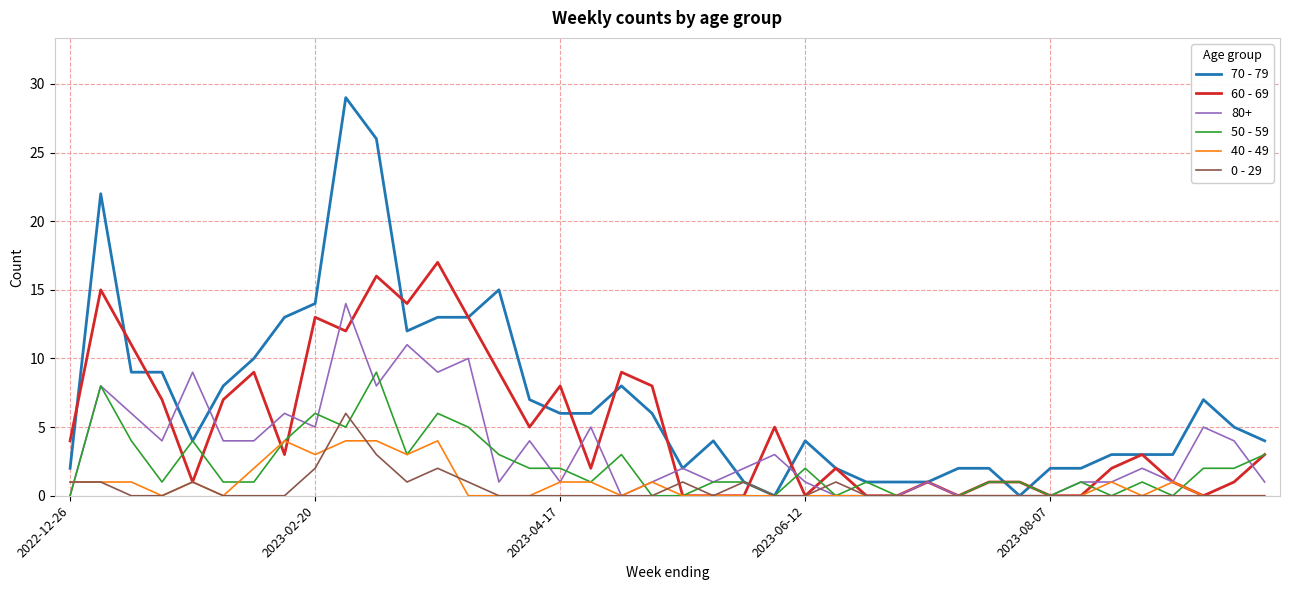

List the series in order of their peak value, lowest first.

40 - 49, 0 - 29, 50 - 59, 80+, 60 - 69, 70 - 79